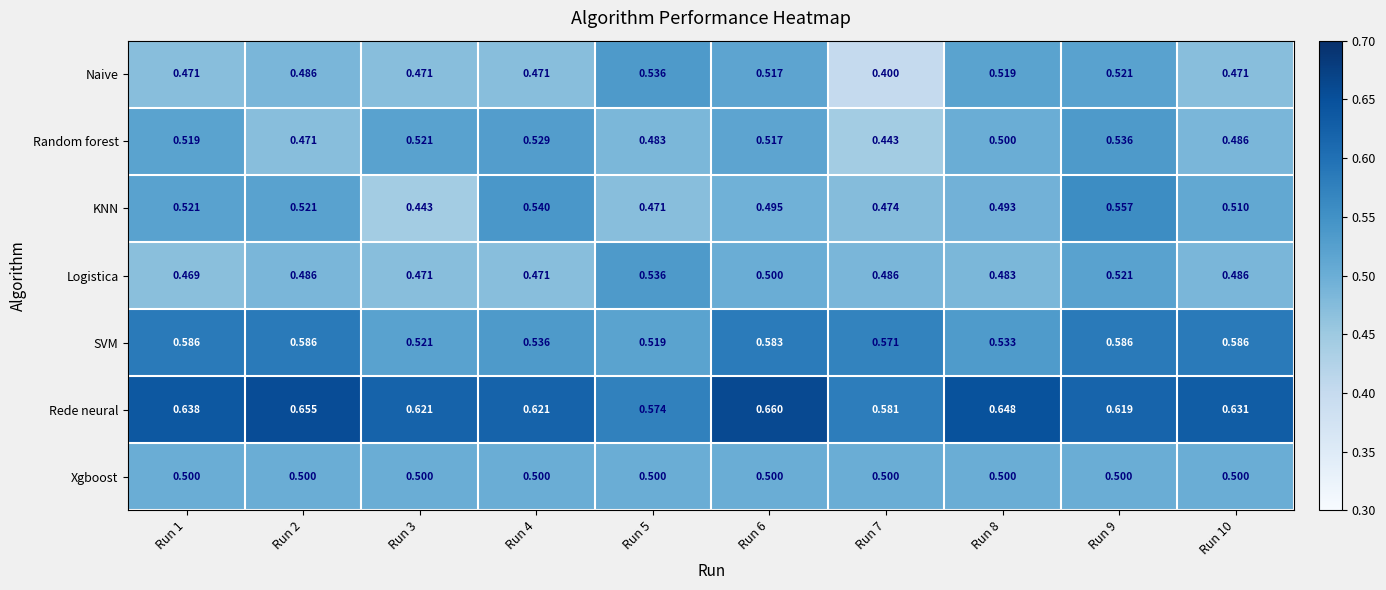

Between Run 3 and Run 7, which series saw the biggest shift?

Random forest